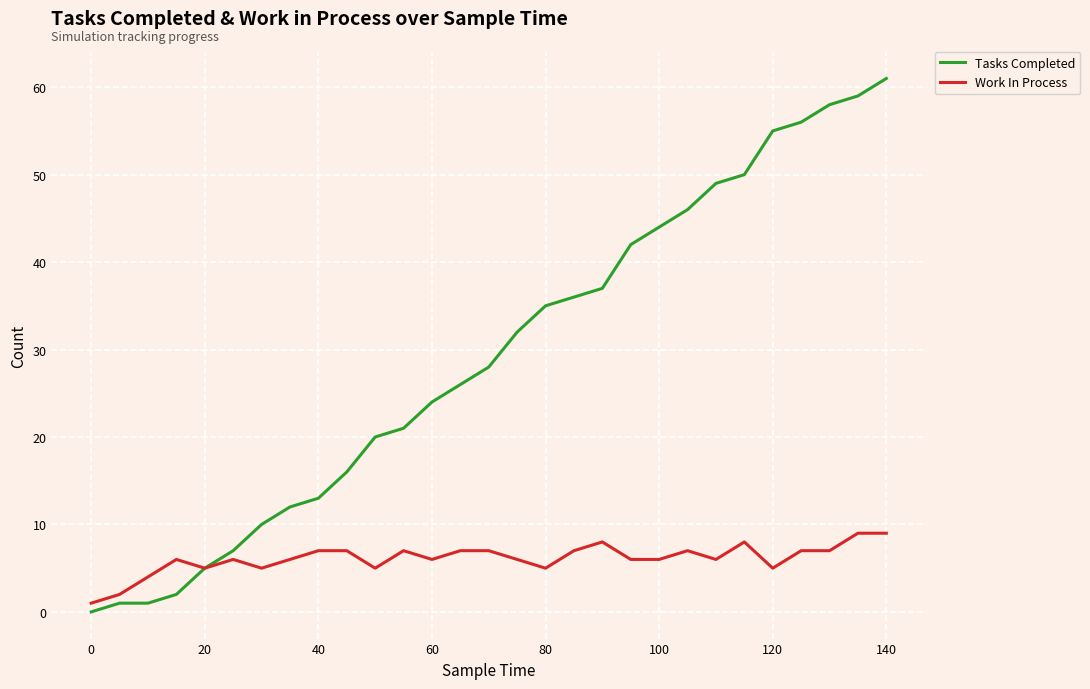

Which series has the largest total across all categories?

Tasks Completed